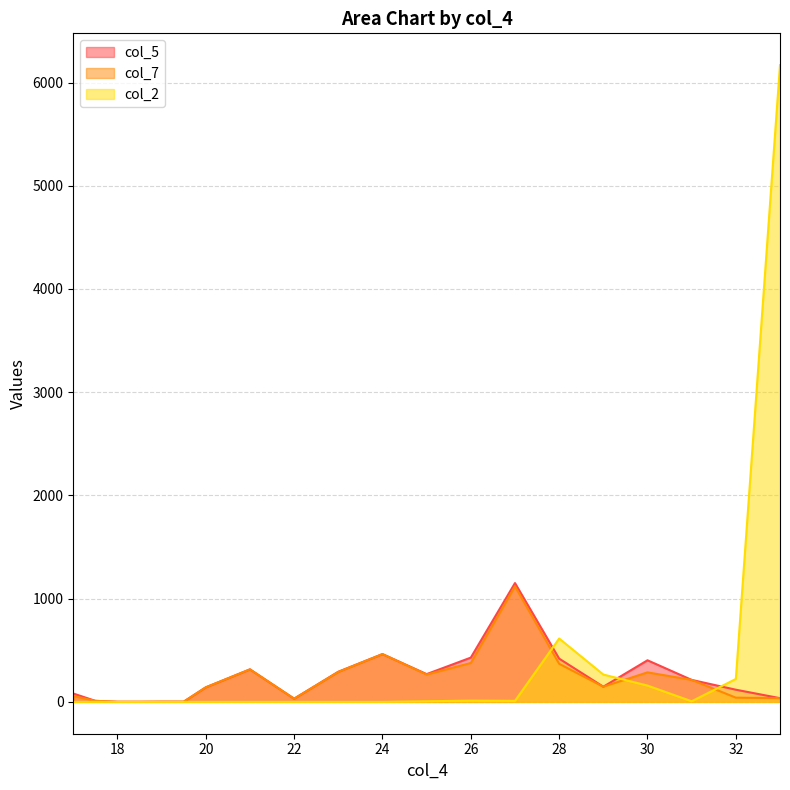

What is the total value across all series at 22?

62